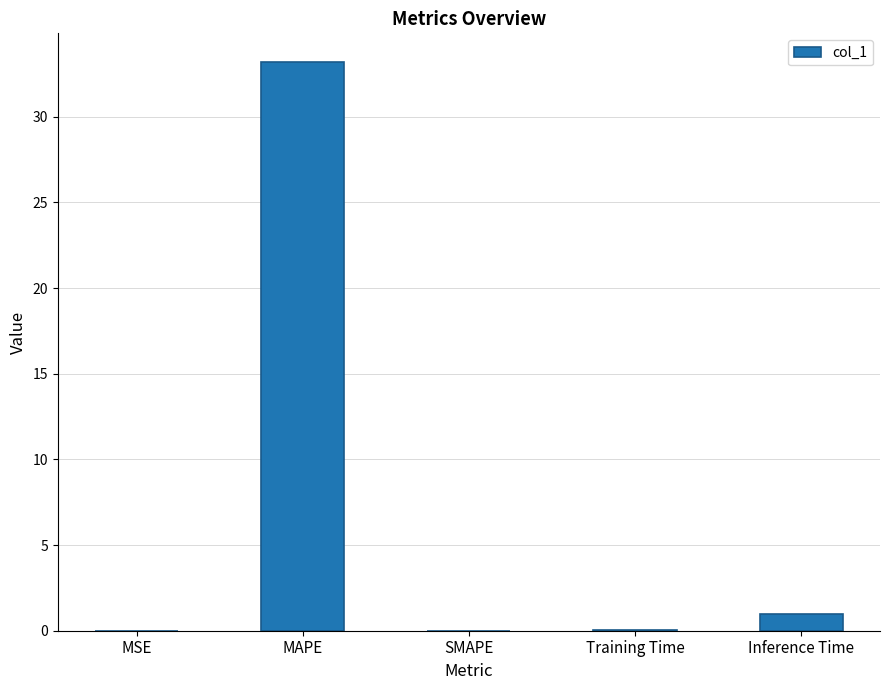

What is the sum of the values at Inference Time and MAPE?

34.2